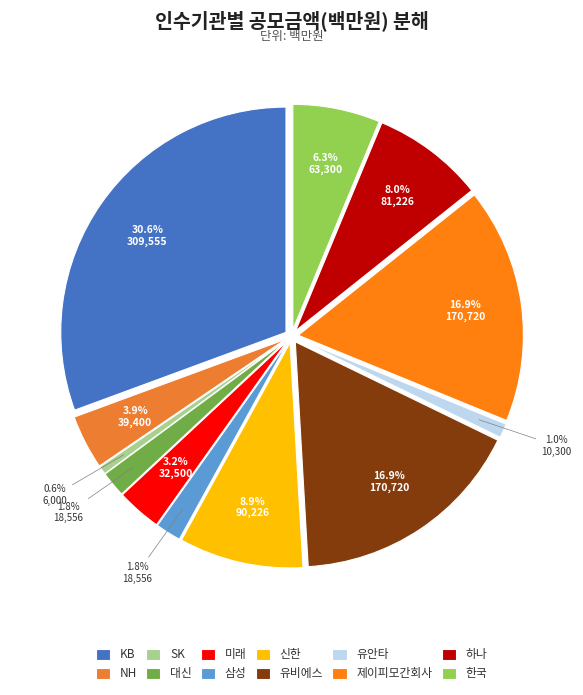

How many segments does this pie chart have?

12